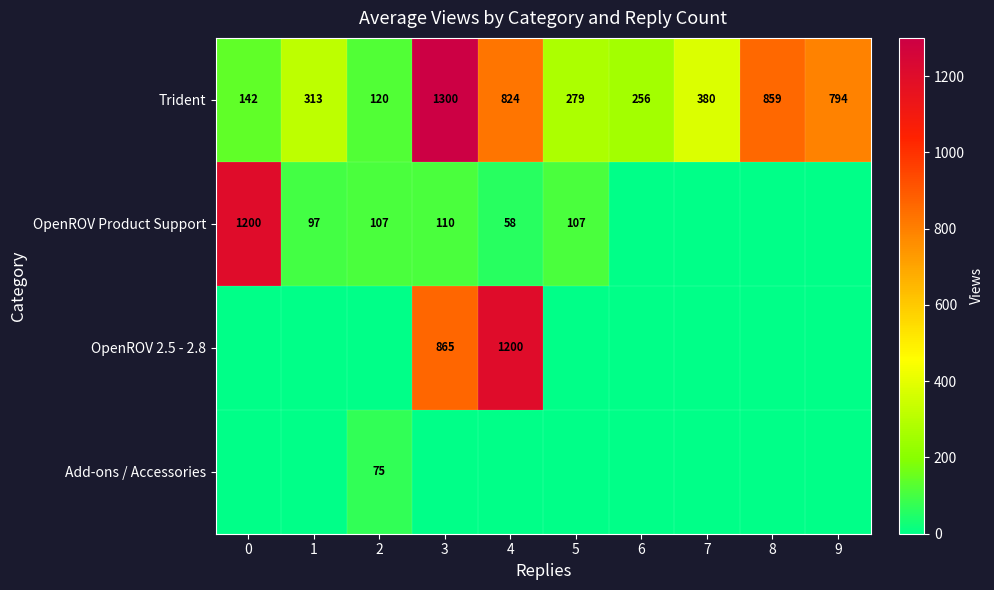

What is the average value of the Trident series?

527